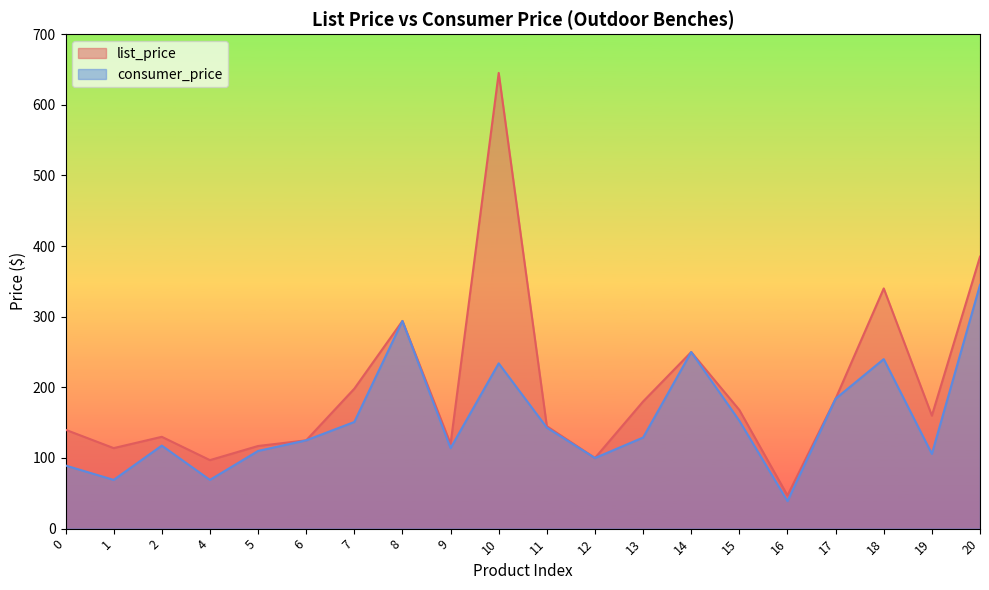

True or false: consumer_price and list_price cross at least once.

False